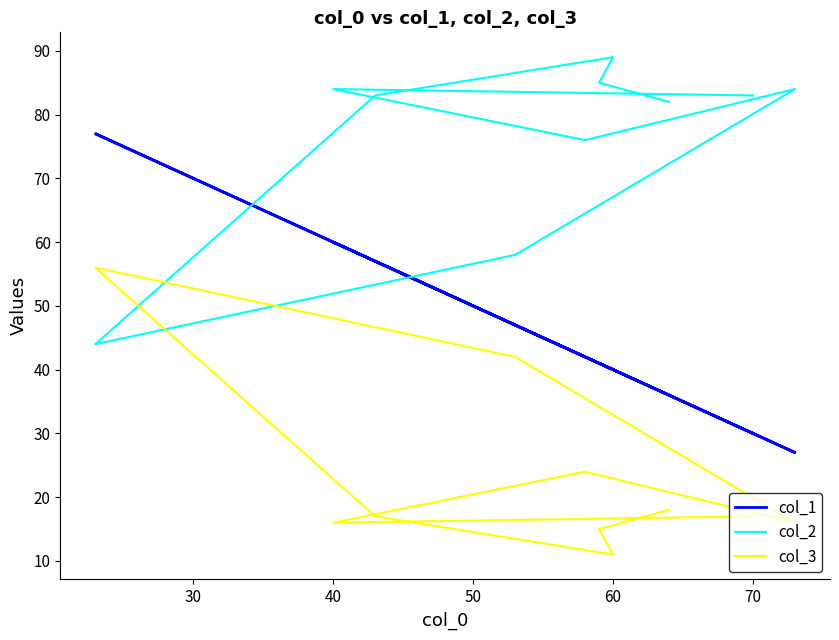

How many values in the col_2 series are below 83?

4